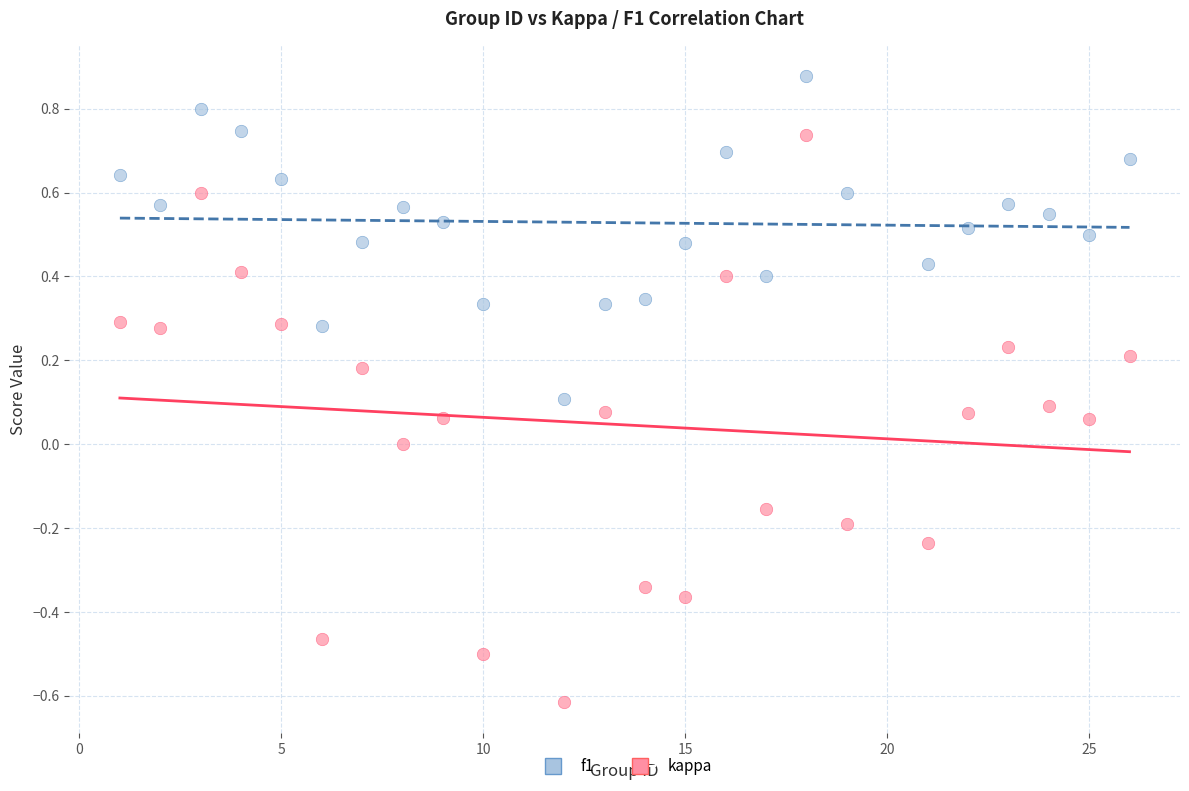

What is the X range (max minus min) for the scatter plot?

25.0